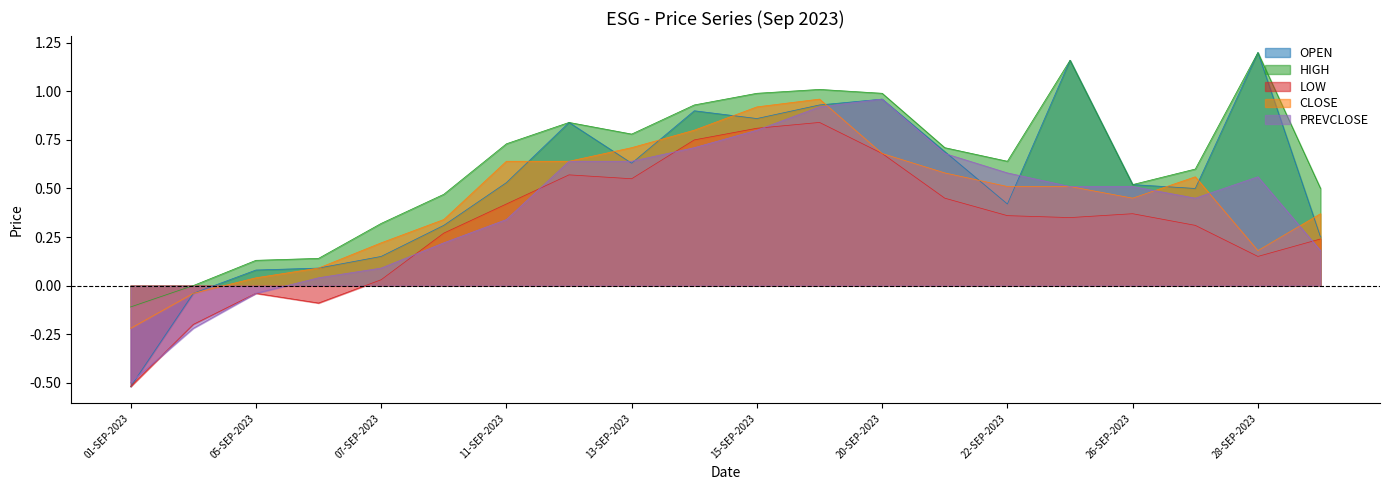

True or false: PREVCLOSE and LOW cross at least once.

True